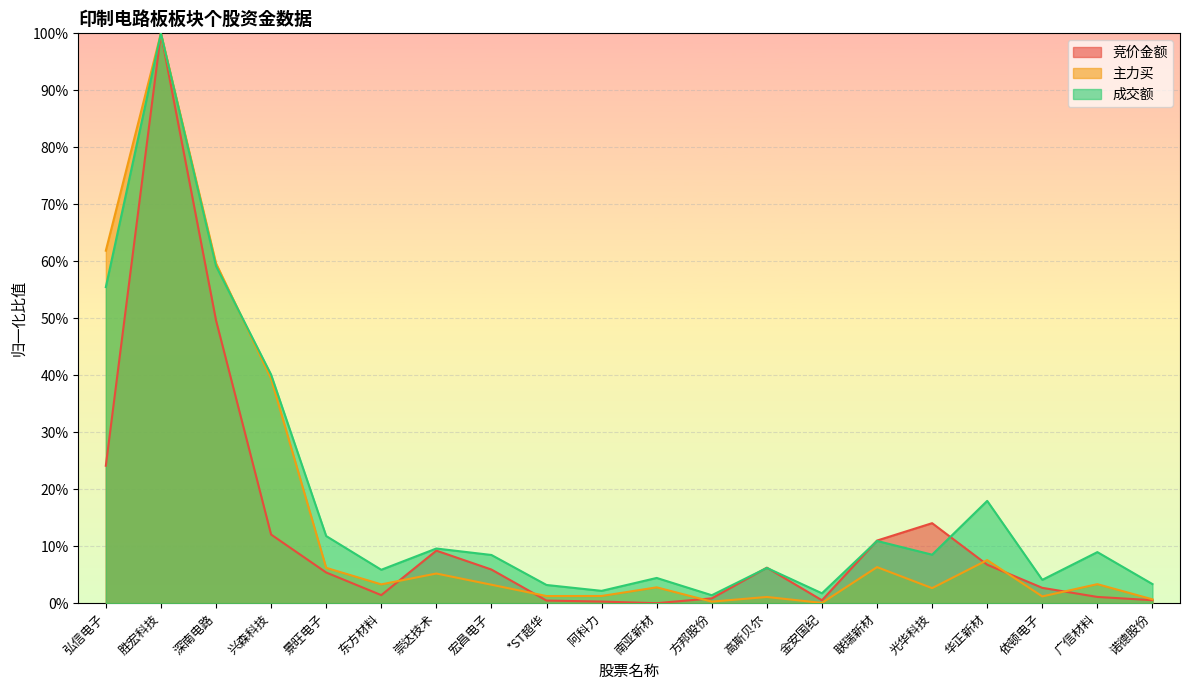

Reading right to left, extract all data points from this chart.

竞价金额: 0.0	0.0	0.0	0.1	0.1	0.1	0.0	0.1	0.0	0.0	0.0	0.0	0.1	0.1	0.0	0.1	0.1	0.5	1.0	0.2
主力买: 0.0	0.0	0.0	0.1	0.0	0.1	0.0	0.0	0.0	0.0	0.0	0.0	0.0	0.1	0.0	0.1	0.4	0.6	1.0	0.6
成交额: 0.0	0.1	0.0	0.2	0.1	0.1	0.0	0.1	0.0	0.0	0.0	0.0	0.1	0.1	0.1	0.1	0.4	0.6	1.0	0.6